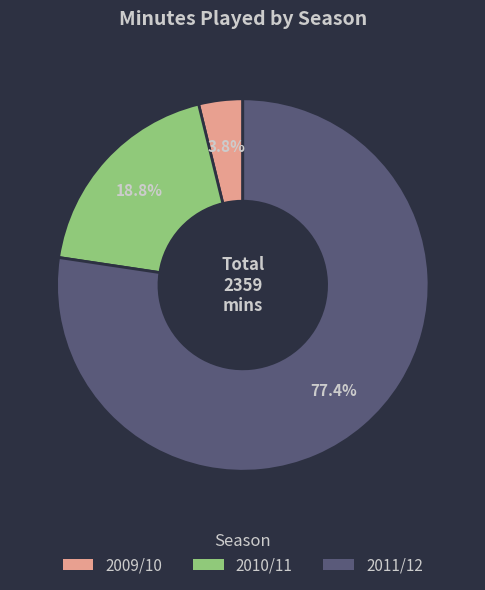

Which category accounts for the majority?

2011/12